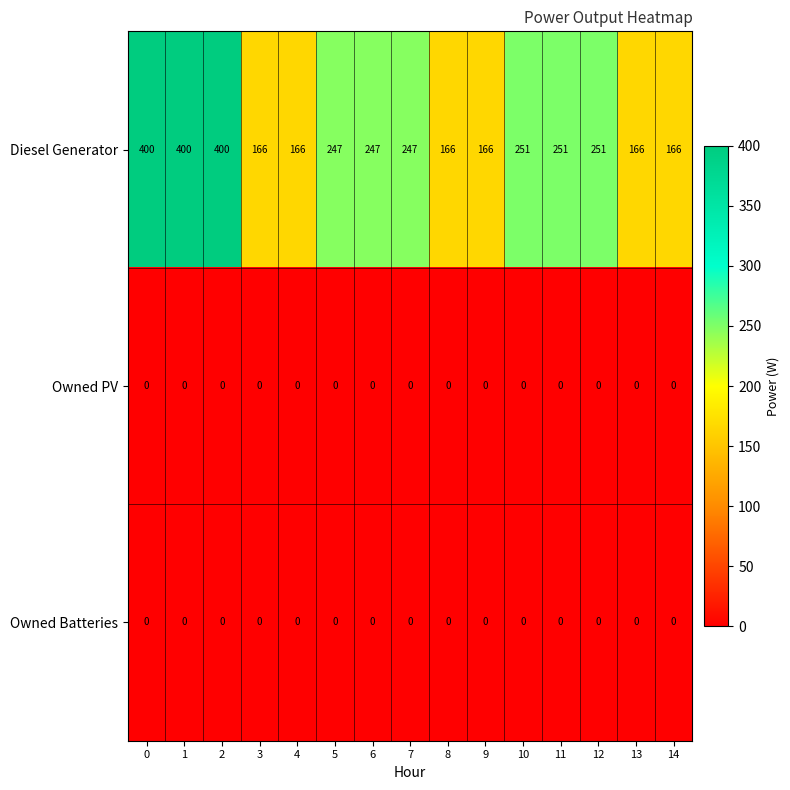

Is it true that Diesel Generator equals 166 at 13?

True